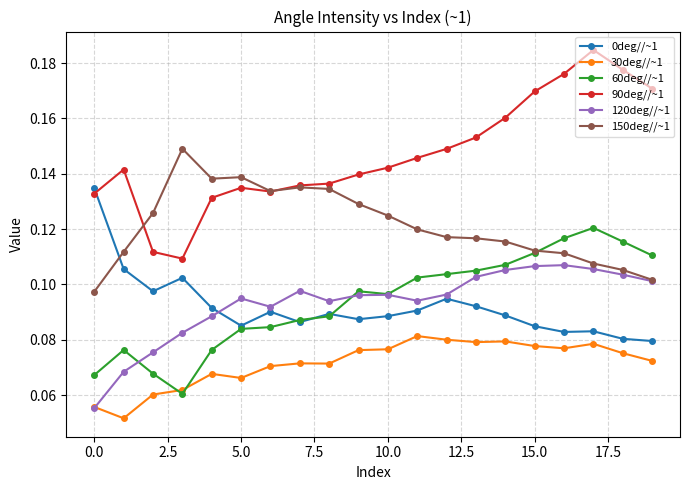

How many 60deg//~1 values are between 0 and 1?

20